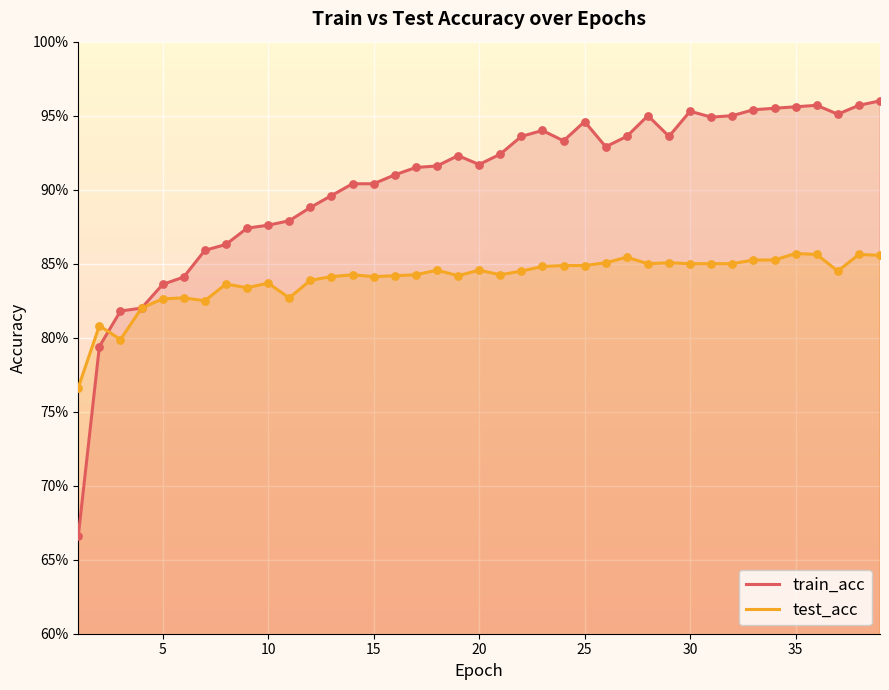

What are all the series names shown in the legend?

train_acc, test_acc